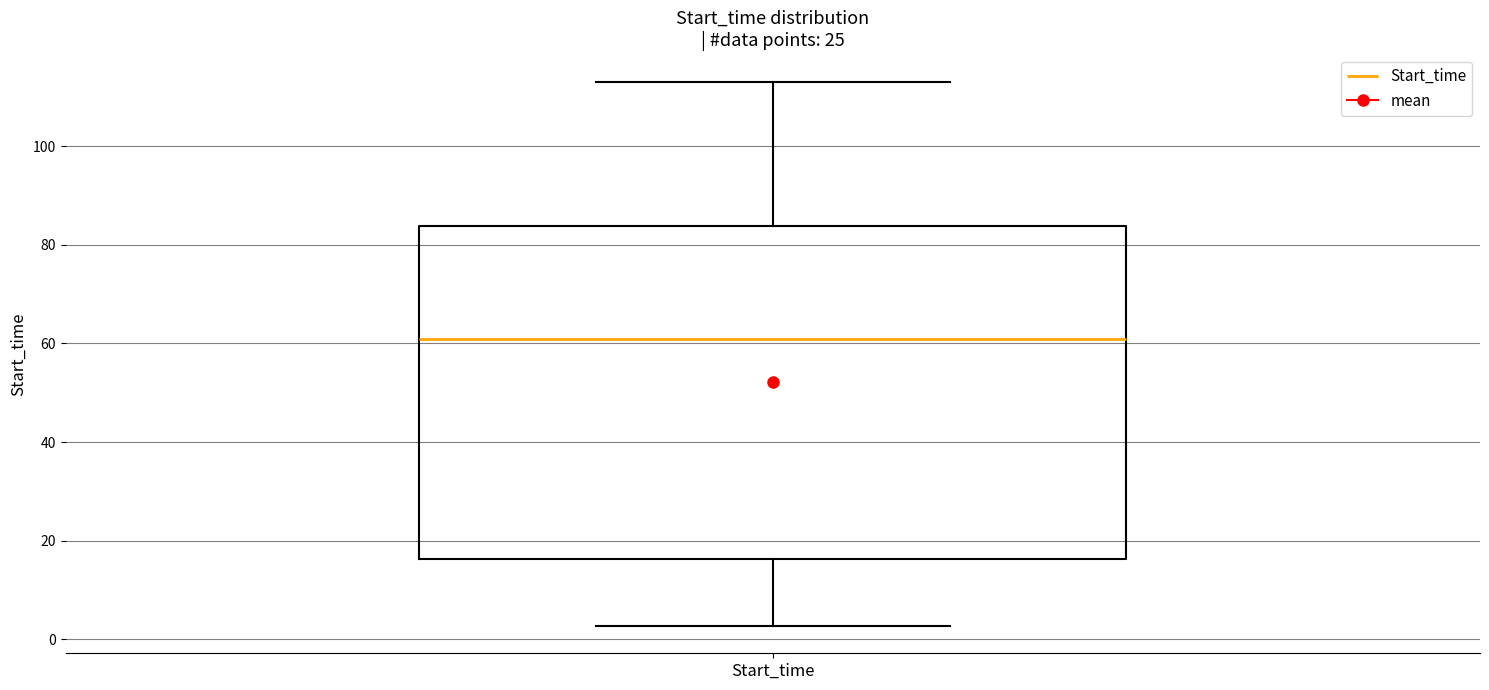

Where is the lower edge of the box for Start_time on the y-axis? The values are not printed on the chart, so give them approximately, as read against the axis.

16